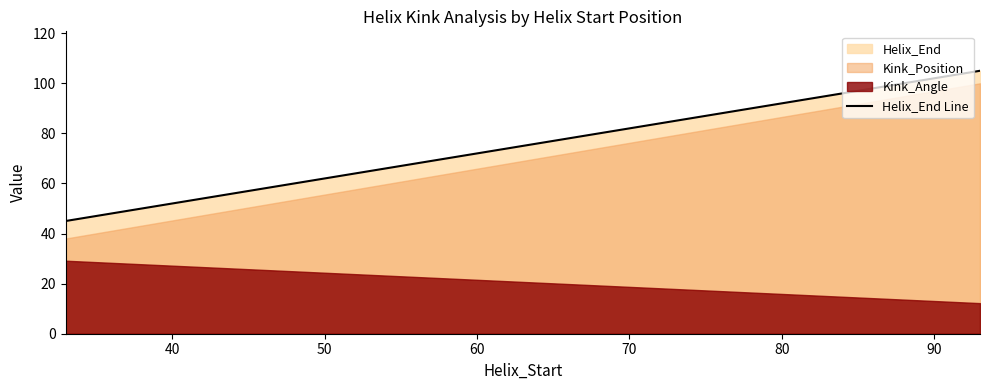

Count the values in the range 45 to 105.

4